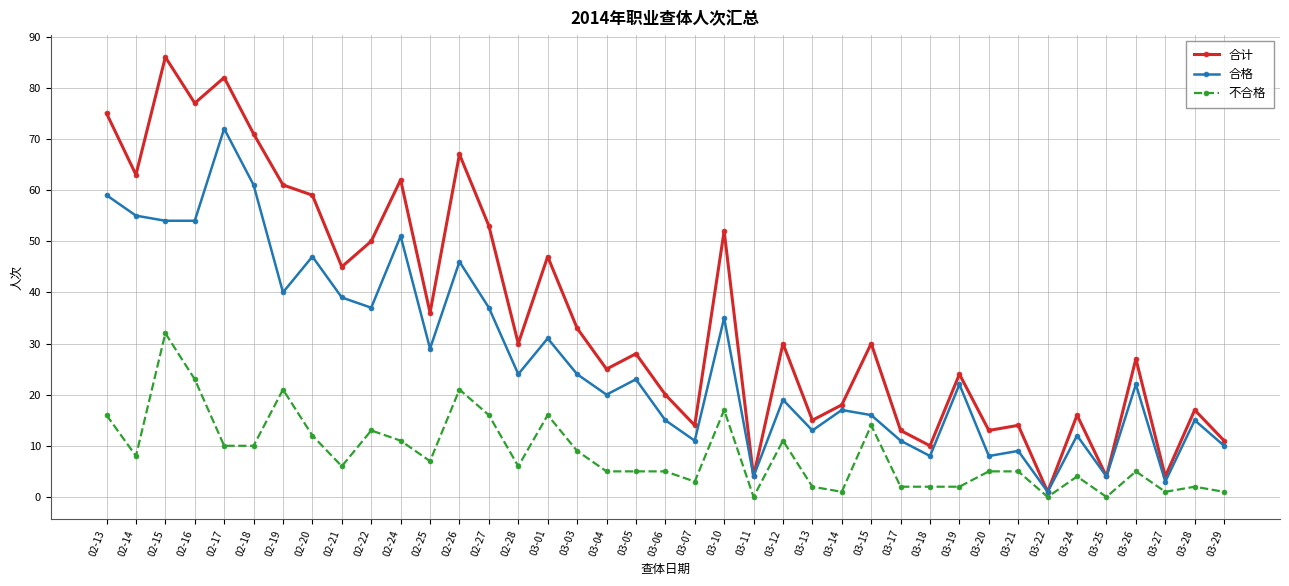

Reading left to right, transcribe all the data shown in this chart.

合计: 02-13=75	02-14=63	02-15=86	02-16=77	02-17=82	02-18=71	02-19=61	02-20=59	02-21=45	02-22=50	02-24=62	02-25=36	02-26=67	02-27=53	02-28=30	03-01=47	03-03=33	03-04=25	03-05=28	03-06=20	03-07=14	03-10=52	03-11=4	03-12=30	03-13=15	03-14=18	03-15=30	03-17=13	03-18=10	03-19=24	03-20=13	03-21=14	03-22=1	03-24=16	03-25=4	03-26=27	03-27=4	03-28=17	03-29=11
合格: 02-13=59	02-14=55	02-15=54	02-16=54	02-17=72	02-18=61	02-19=40	02-20=47	02-21=39	02-22=37	02-24=51	02-25=29	02-26=46	02-27=37	02-28=24	03-01=31	03-03=24	03-04=20	03-05=23	03-06=15	03-07=11	03-10=35	03-11=4	03-12=19	03-13=13	03-14=17	03-15=16	03-17=11	03-18=8	03-19=22	03-20=8	03-21=9	03-22=1	03-24=12	03-25=4	03-26=22	03-27=3	03-28=15	03-29=10
不合格: 02-13=16	02-14=8	02-15=32	02-16=23	02-17=10	02-18=10	02-19=21	02-20=12	02-21=6	02-22=13	02-24=11	02-25=7	02-26=21	02-27=16	02-28=6	03-01=16	03-03=9	03-04=5	03-05=5	03-06=5	03-07=3	03-10=17	03-11=0	03-12=11	03-13=2	03-14=1	03-15=14	03-17=2	03-18=2	03-19=2	03-20=5	03-21=5	03-22=0	03-24=4	03-25=0	03-26=5	03-27=1	03-28=2	03-29=1